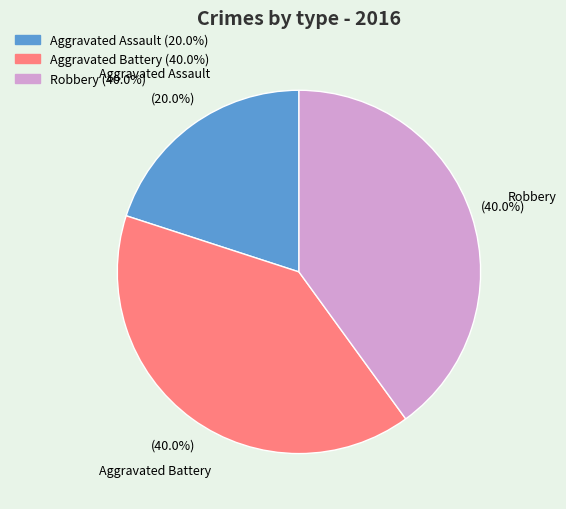

Count the number of slices in the pie.

3